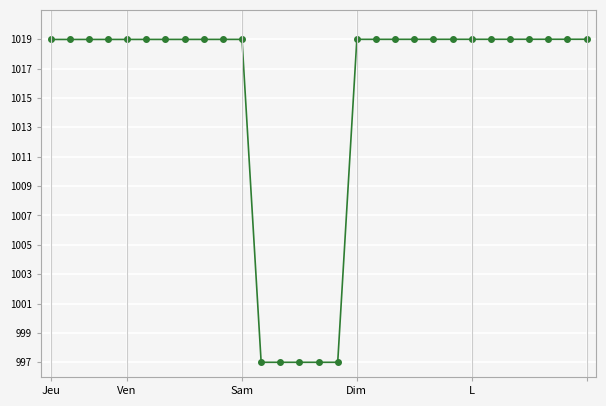

What is the maximum value shown in the chart?

1019.0